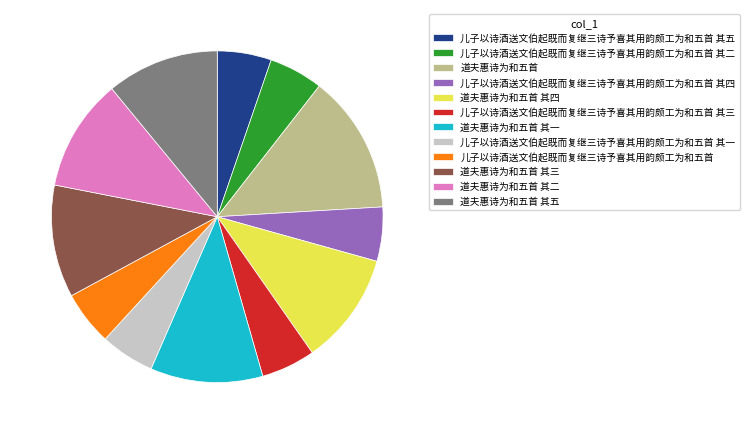

What is the ratio of the value at 儿子以诗酒送文伯起既而复继三诗予喜其用韵颇工为和五首 其五 to the value at 道夫惠诗为和五首 其三?

0.5